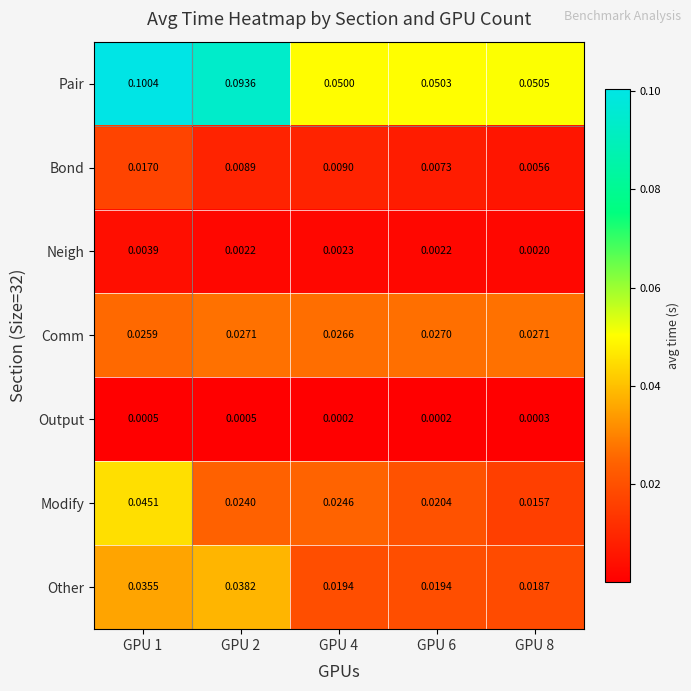

Which series has the largest range (max minus min)?

Pair